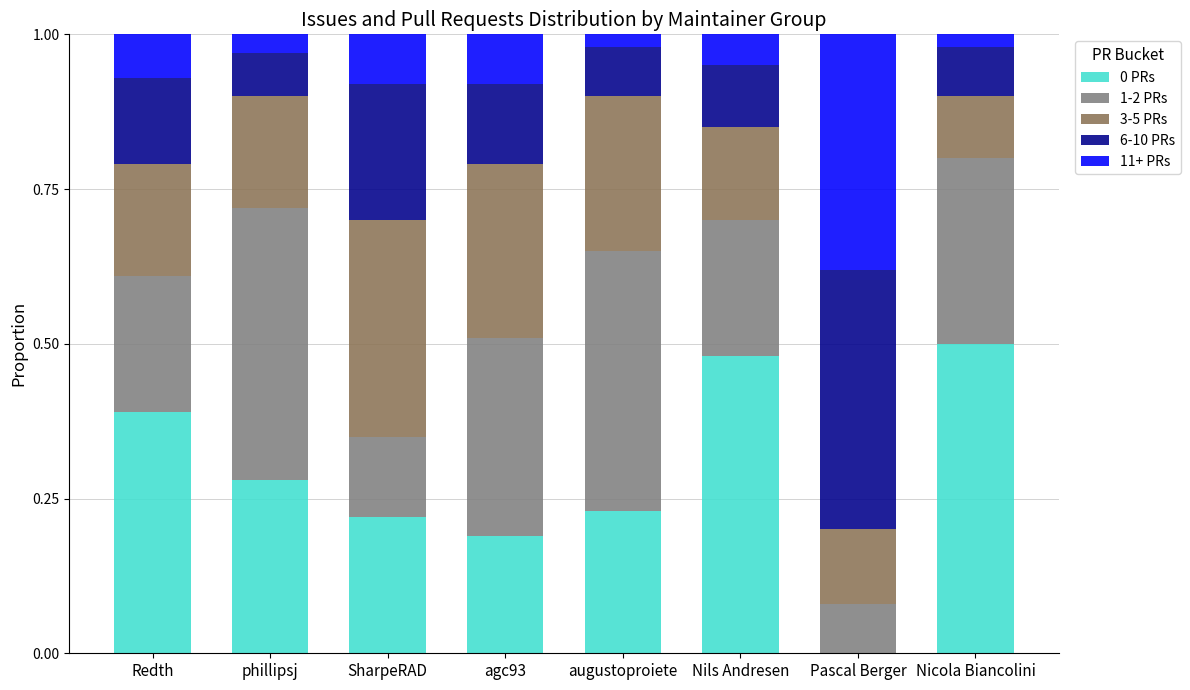

How many positive values does the 0 PRs series have?

7